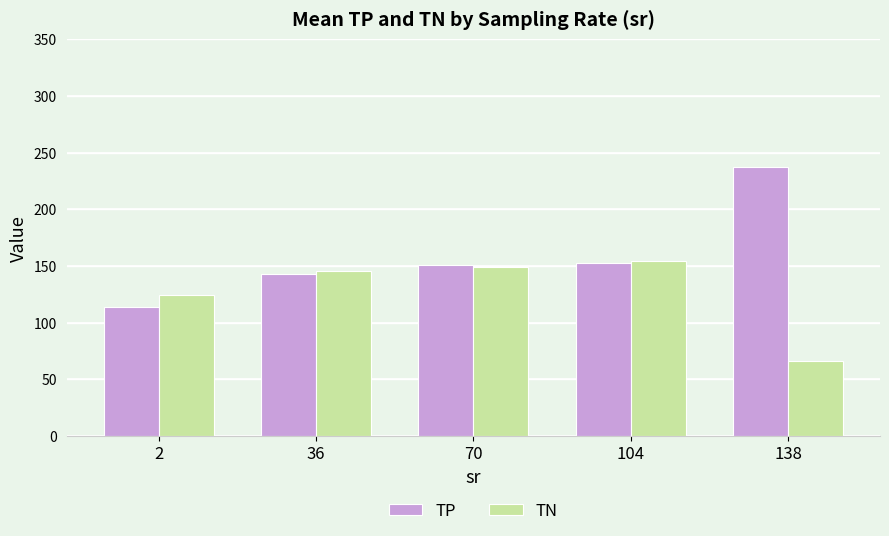

What are all the series names shown in the legend?

TP, TN